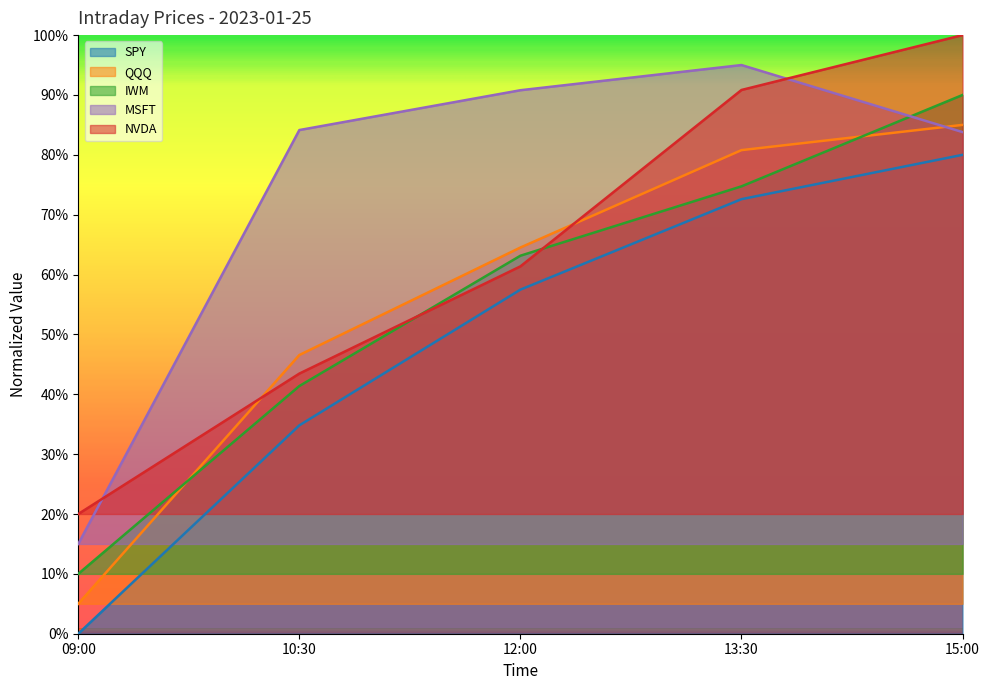

Between 13:30 and 10:30, which is larger?

13:30